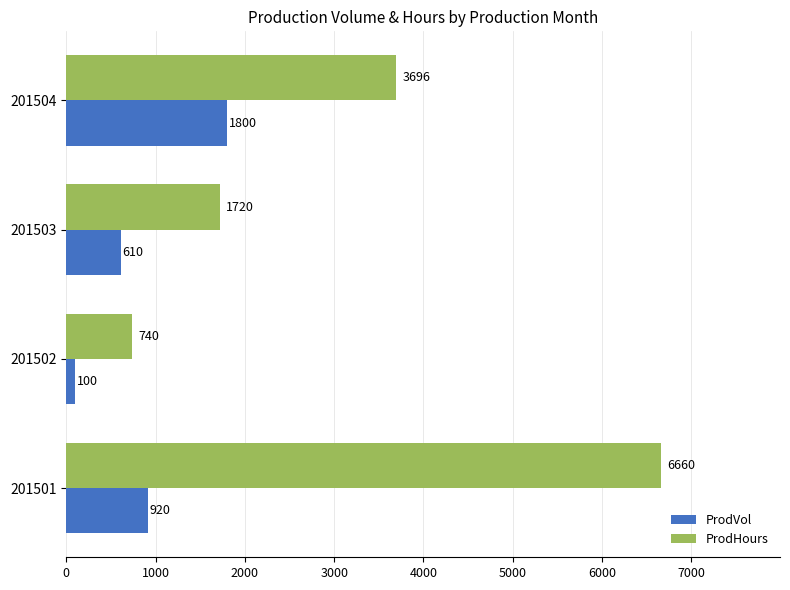

True or false: ProdVol has a value of 100 at 201502.

True